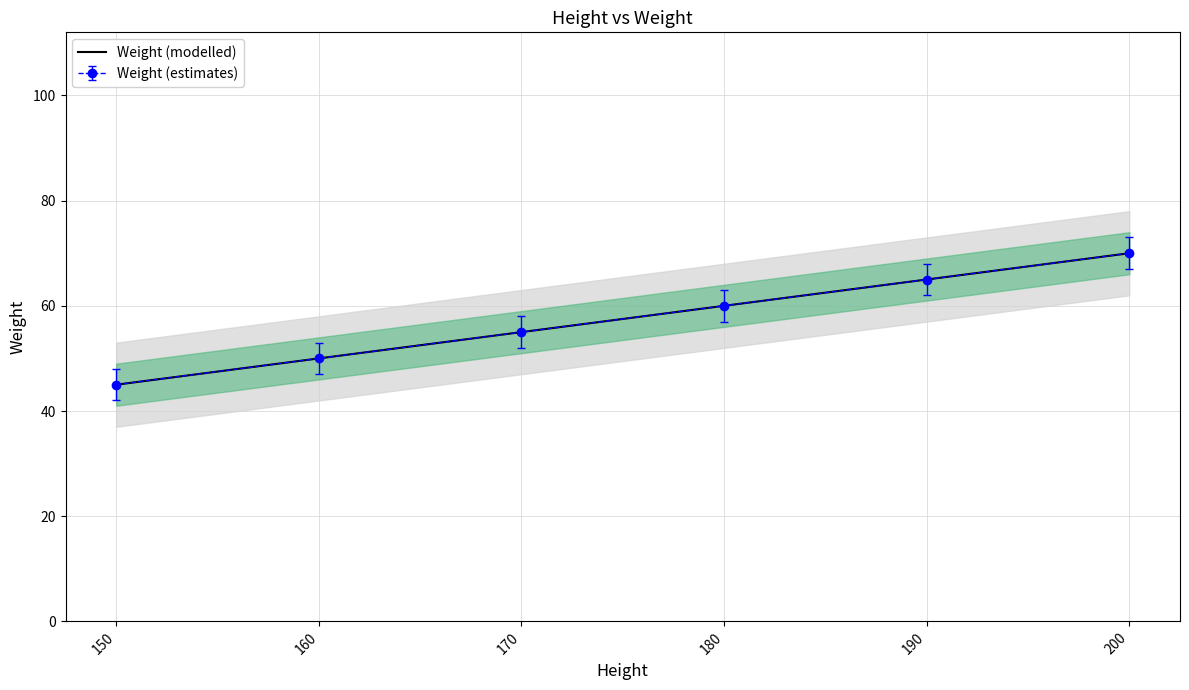

How many series are shown in this chart?

1